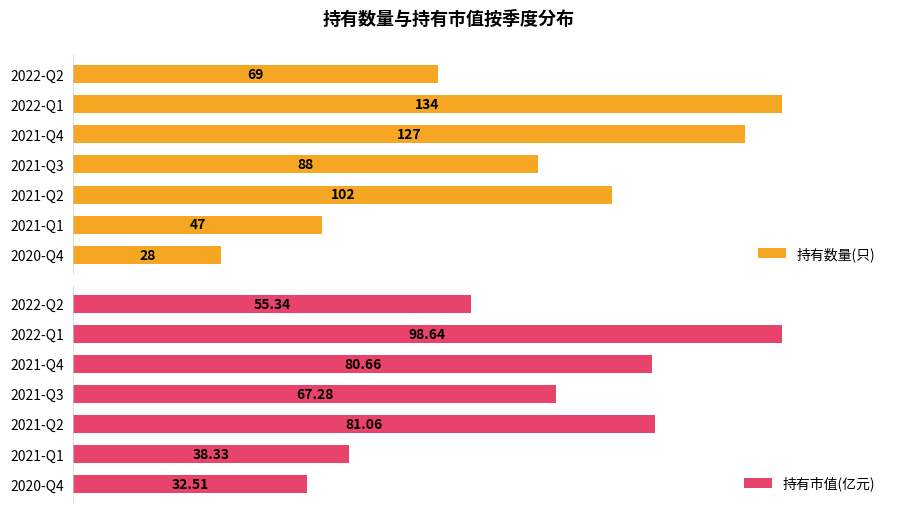

Which category has the lowest value in the 持有数量(只) series?

2020-Q4